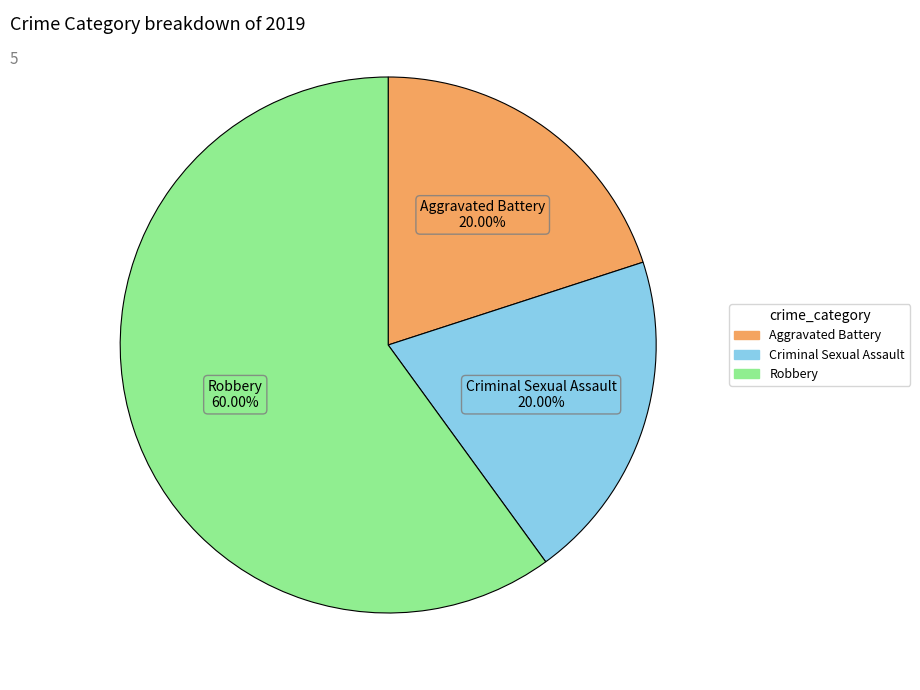

The Criminal Sexual Assault slice represents 30% of the pie. True or false?

False